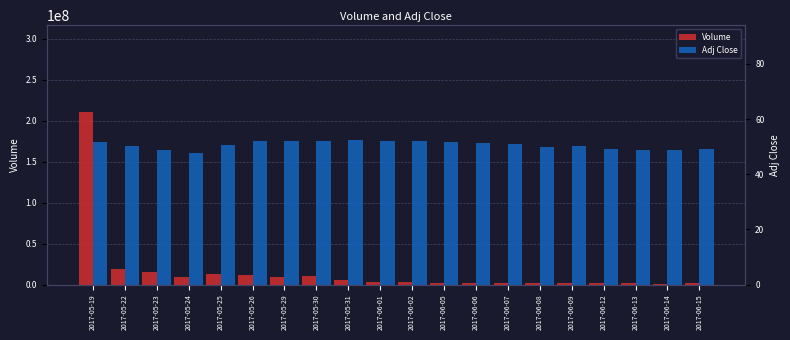

What are all the series names shown in the legend?

Volume, Adj Close